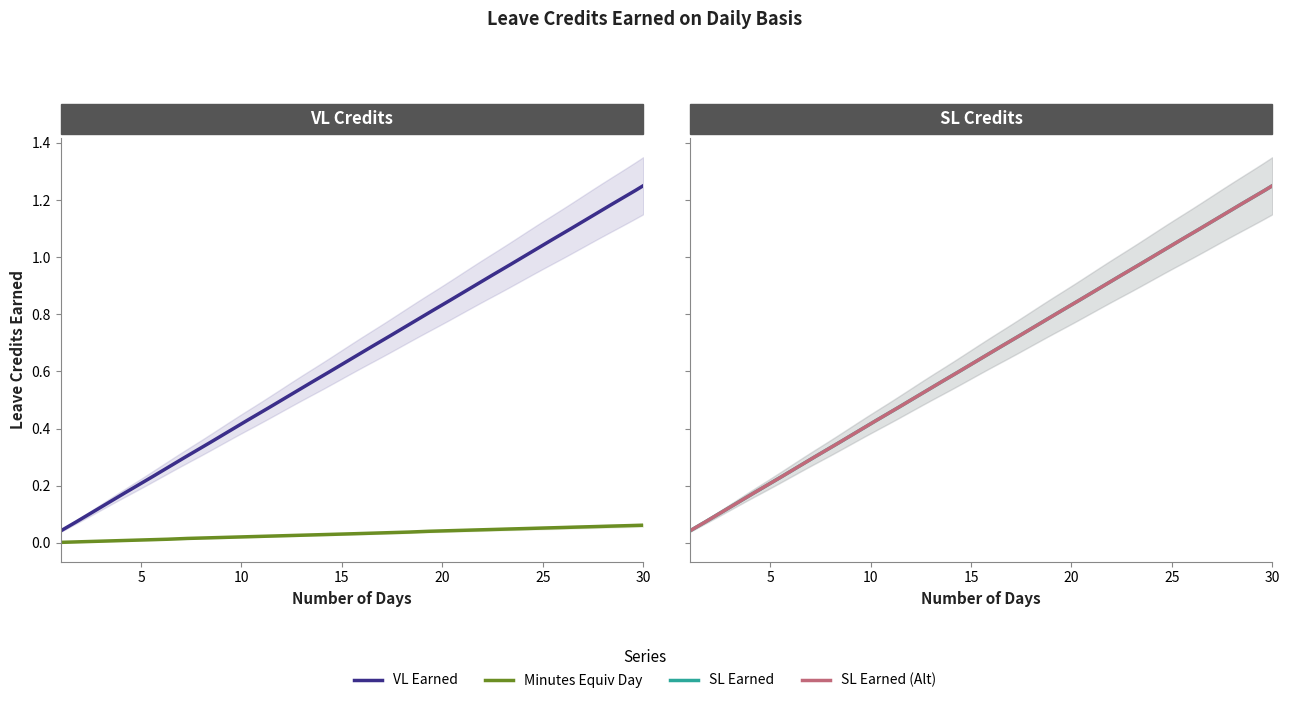

The value of Minutes Equiv Day at 6 is 0.0. True or false?

False